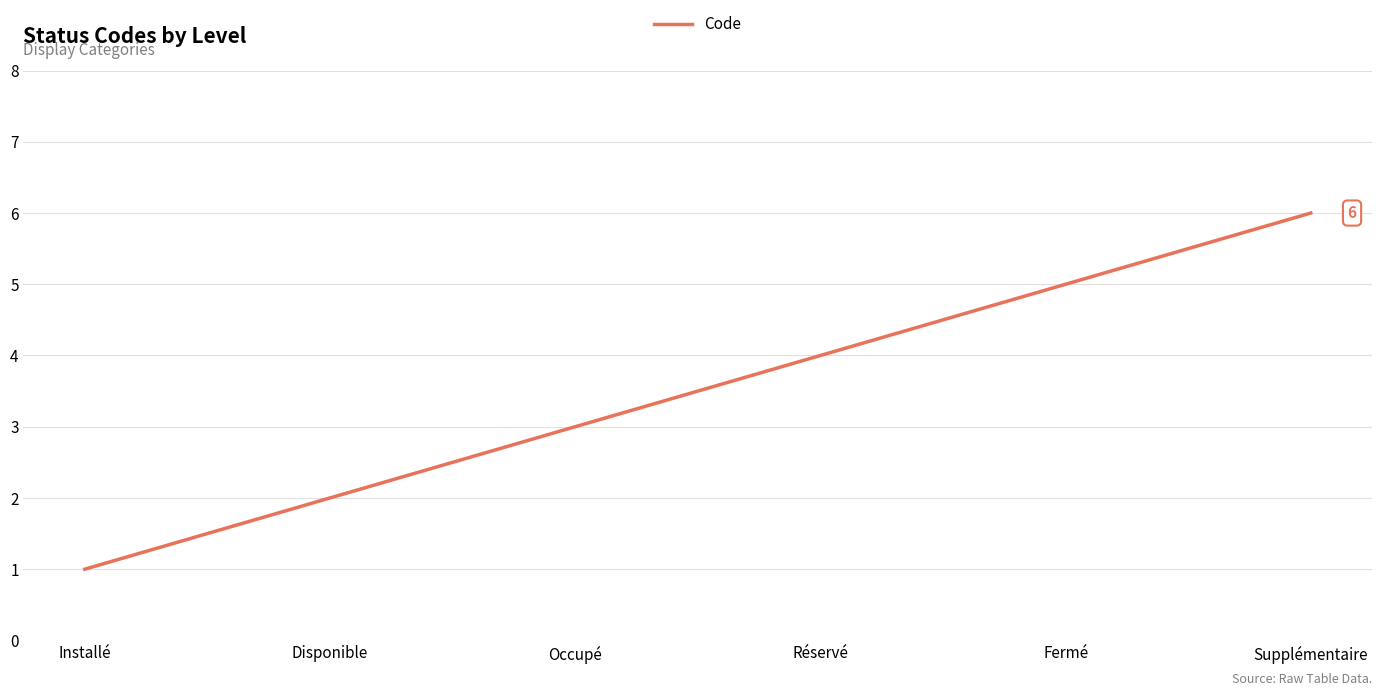

List the labels in order of value, largest first.

Supplémentaire, Fermé, Réservé, Occupé, Disponible, Installé